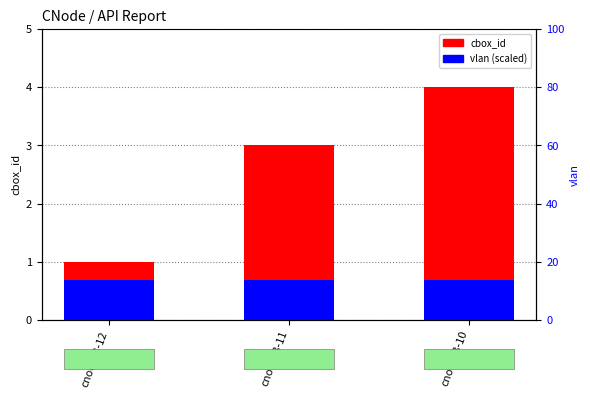

What is the value of the vlan (scaled) bar at the 1st from the left?

0.7